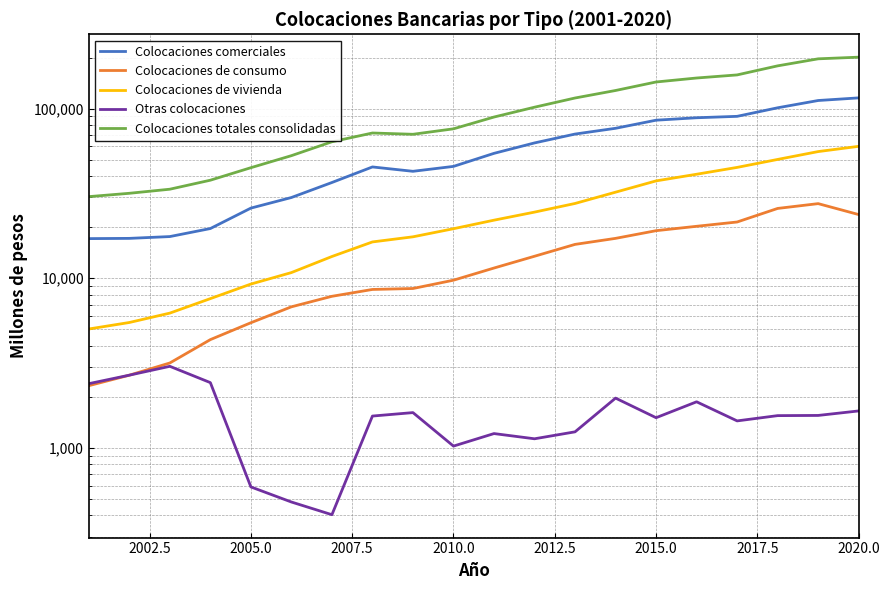

Reading left to right, list all the values displayed in this chart.

Colocaciones comerciales: 17125	17180	17607	19633	25907	29911	36669	45292	42689	45629	54466	62748	70770	76527	85419	88295	90010	101085	111577	115633
Colocaciones de consumo: 2327	2683	3167	4348	5468	6786	7827	8589	8701	9739	11488	13480	15833	17182	19070	20240	21456	25793	27530	23732
Colocaciones de vivienda: 5023	5485	6231	7584	9241	10800	13432	16370	17548	19586	21993	24535	27591	32159	37482	41022	45011	50151	55793	59916
Otras colocaciones: 2392	2684	3027	2426	589	480	404	1541	1615	1025	1215	1132	1244	1966	1507	1870	1443	1550	1554	1652
Colocaciones totales consolidadas: 30270	31675	33480	37833	44833	52782	63735	71792	70553	75979	89161	101895	115438	127834	143477	151427	157919	178578	196454	200932